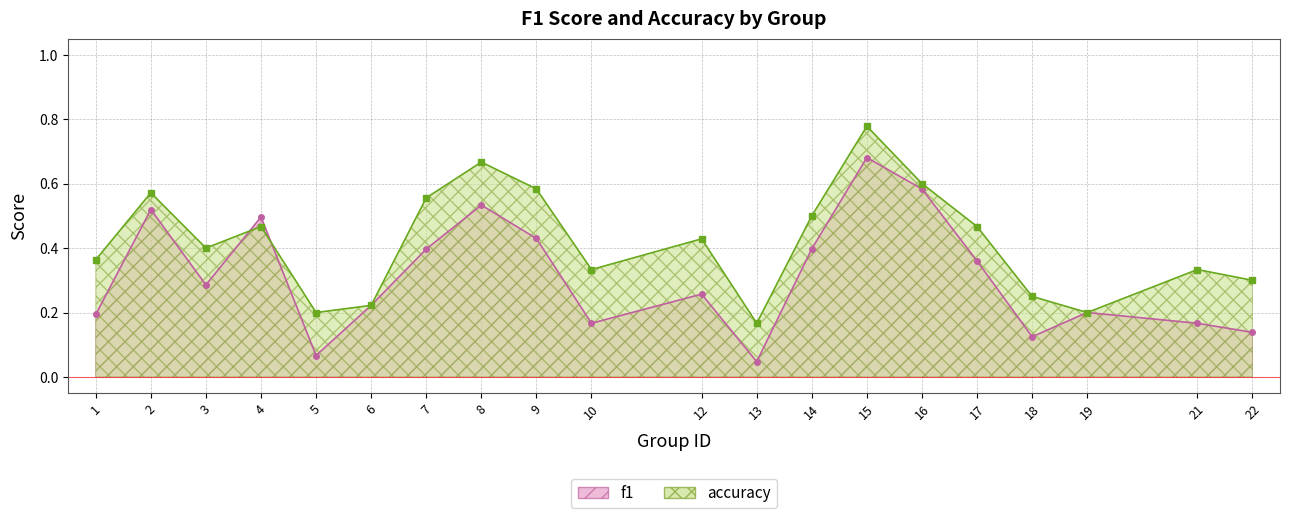

Does the chart have visible grid lines?

Yes